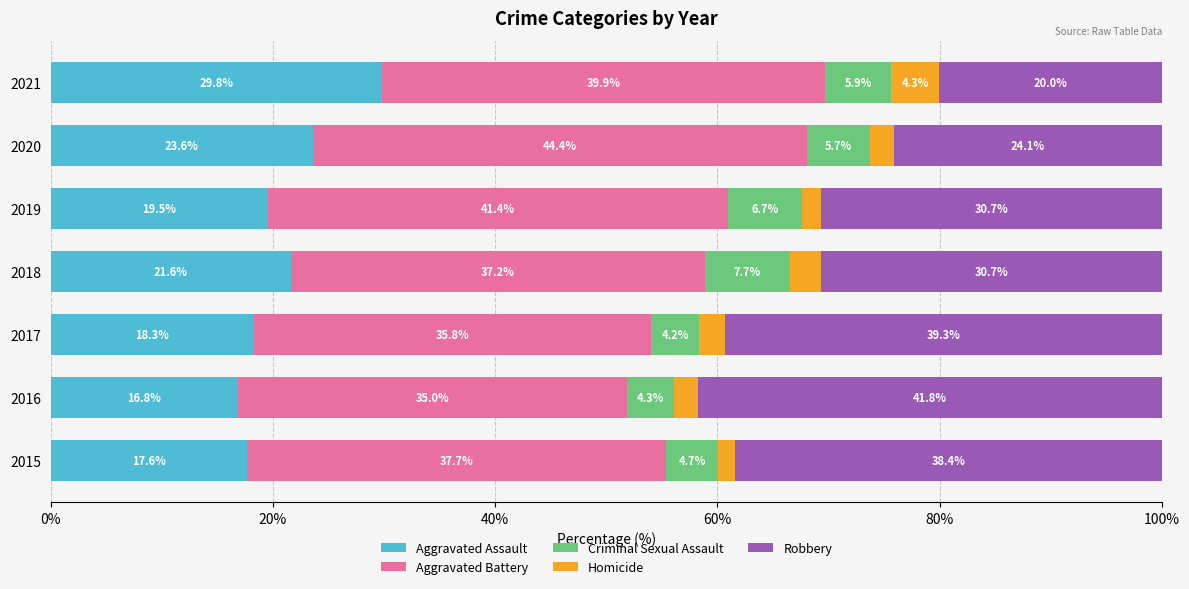

The value of Aggravated Assault at 2019 is 28.7. True or false?

False